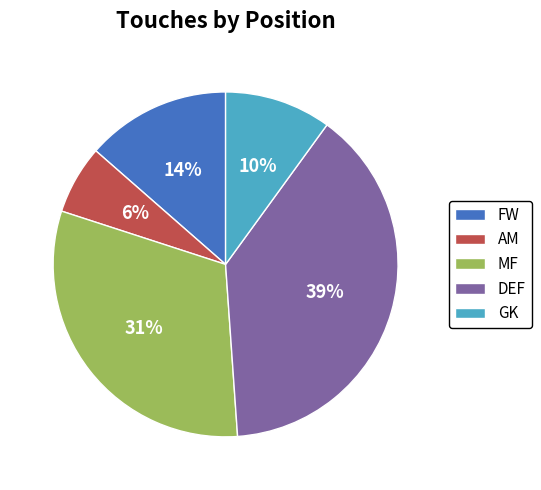

Which slice is the smallest?

AM